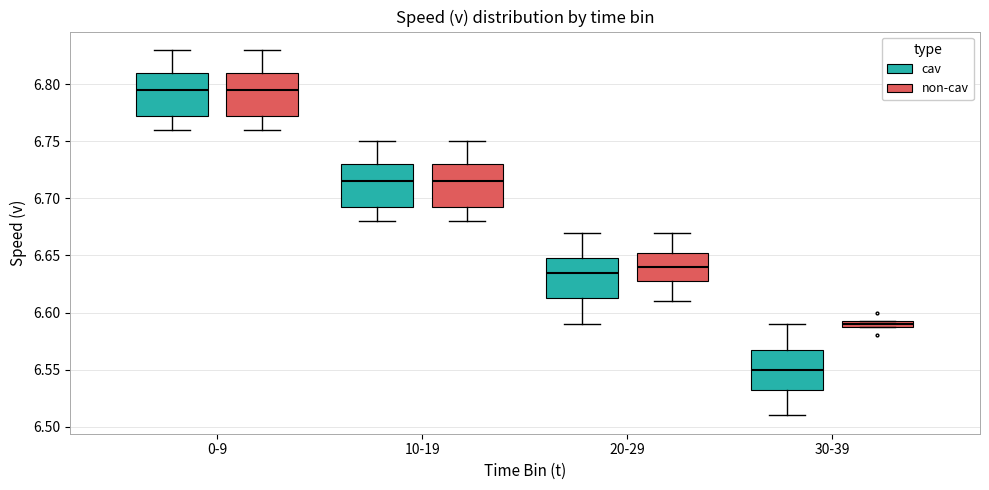

Where is the upper edge of the box for 20-29 (non-cav) on the y-axis? The values are not printed on the chart, so give them approximately, as read against the axis.

6.655